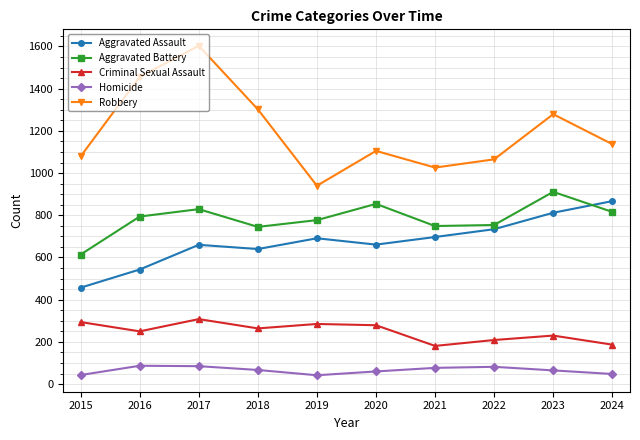

List the series in order of their peak value, lowest first.

Homicide, Criminal Sexual Assault, Aggravated Assault, Aggravated Battery, Robbery